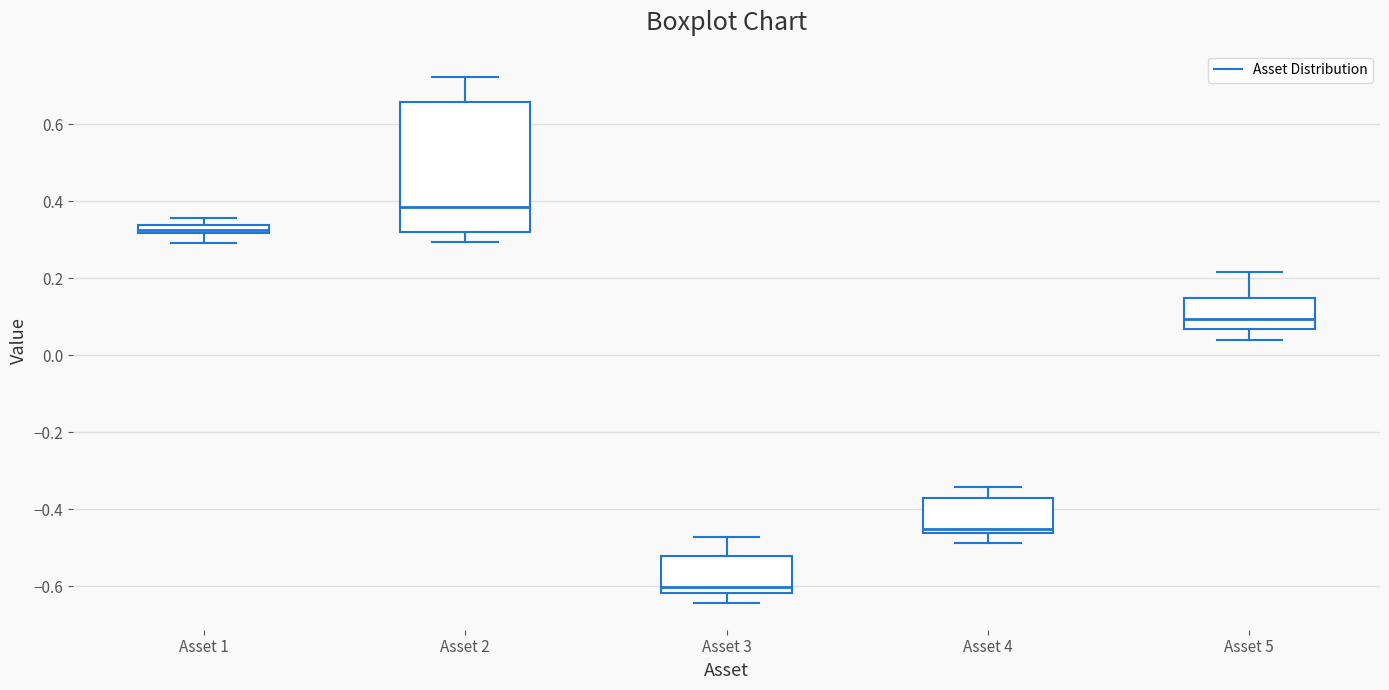

Which box's median line is the highest?

Asset 2